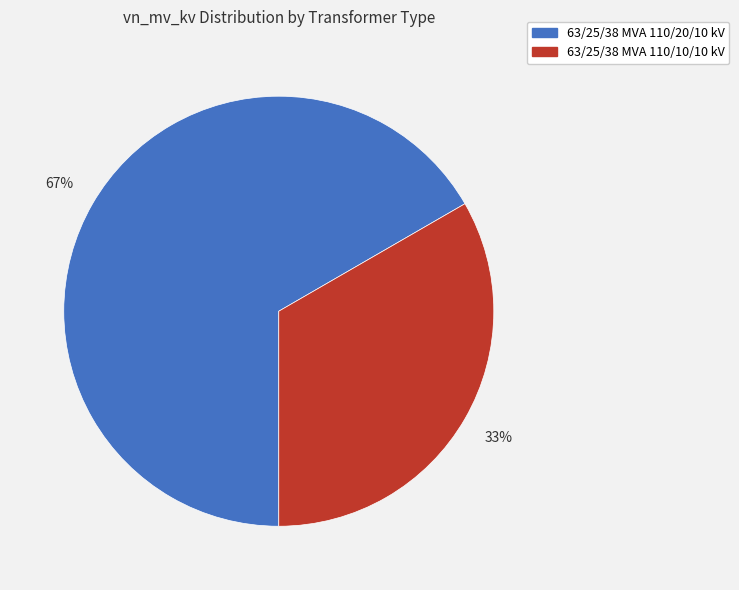

Combined, do 63/25/38 MVA 110/20/10 kV and 63/25/38 MVA 110/10/10 kV account for over 50%?

Yes